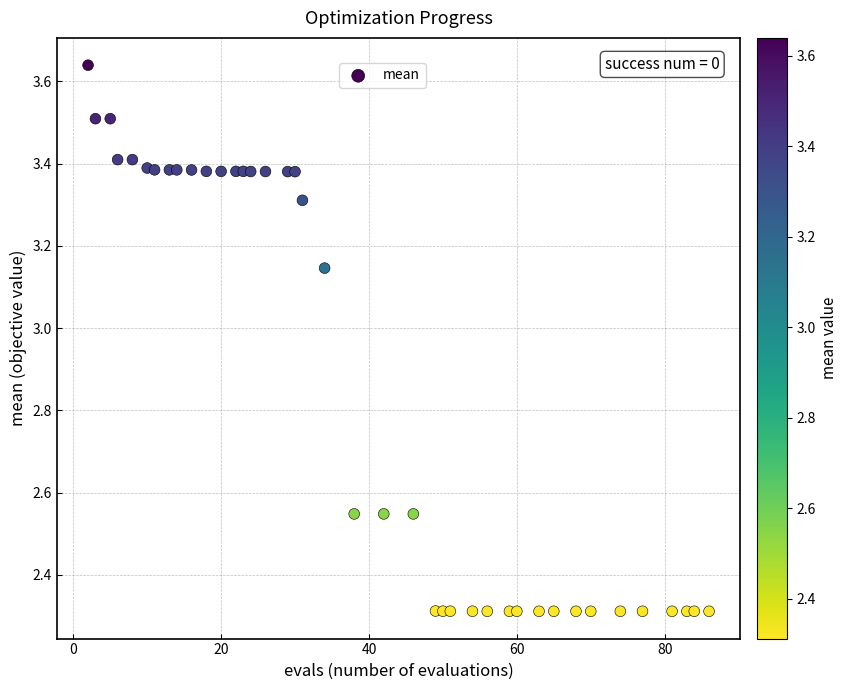

What is the range of X values (max minus min)?

84.0